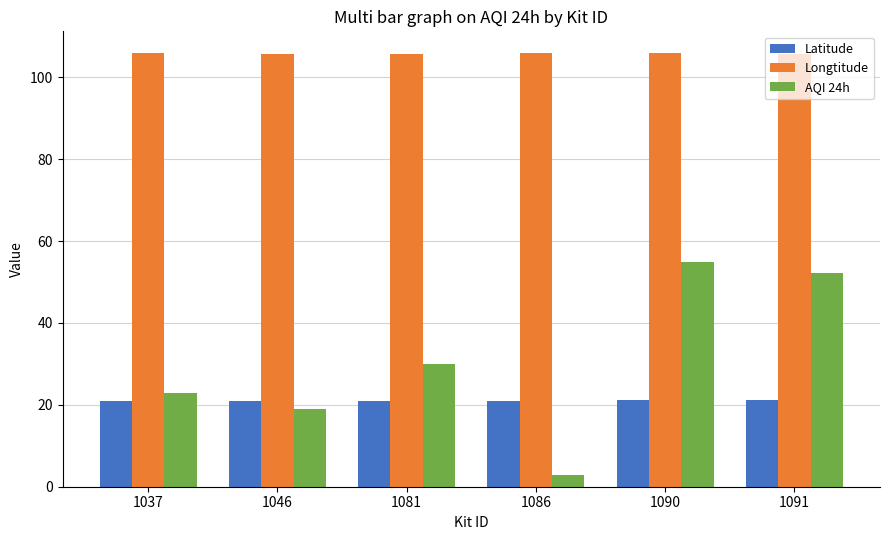

What is the difference between the maximum and minimum values in the AQI 24h series?

51.9